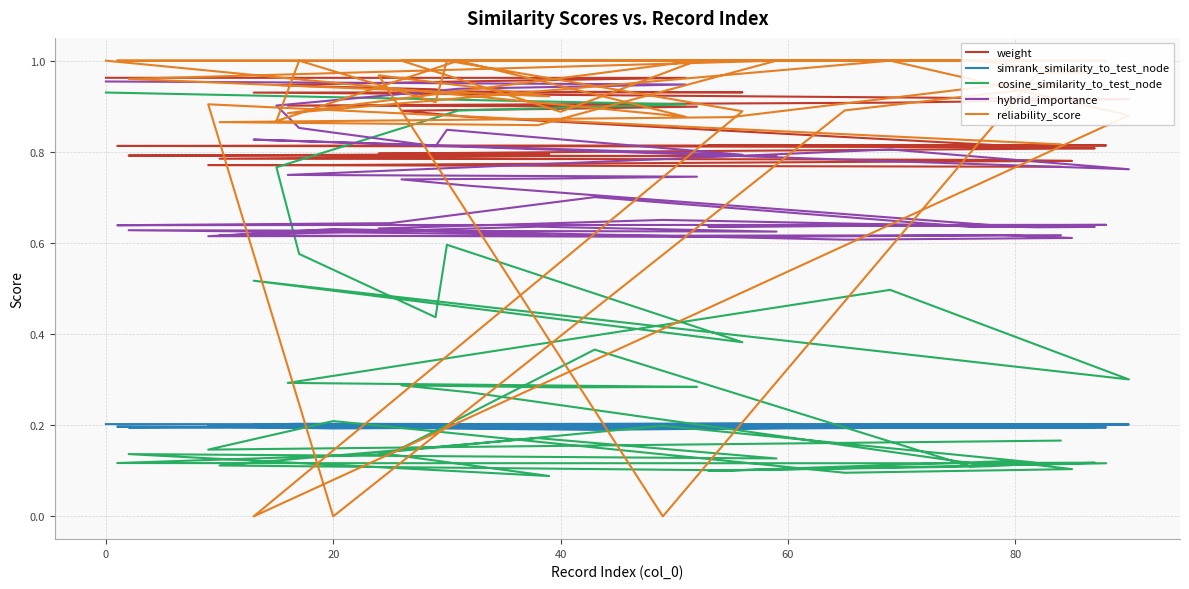

What is the label of the 6th point from the left?

80